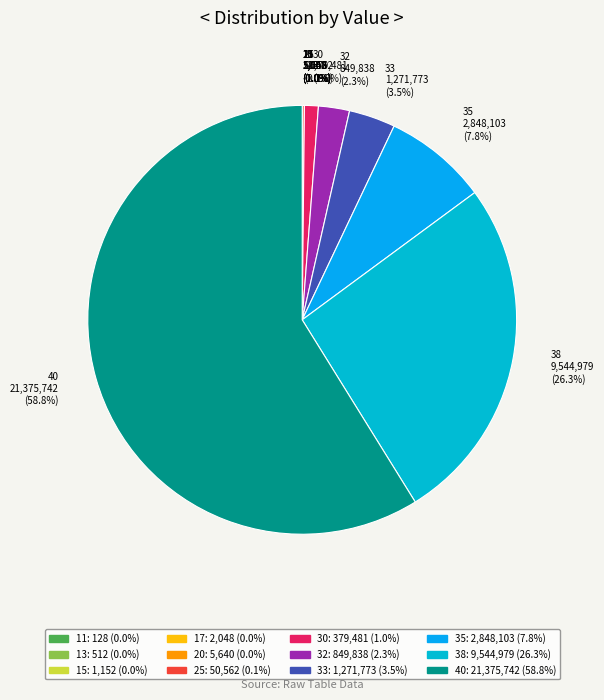

What portion of the pie excludes 32 849,838 (2.3%)?

97.7%